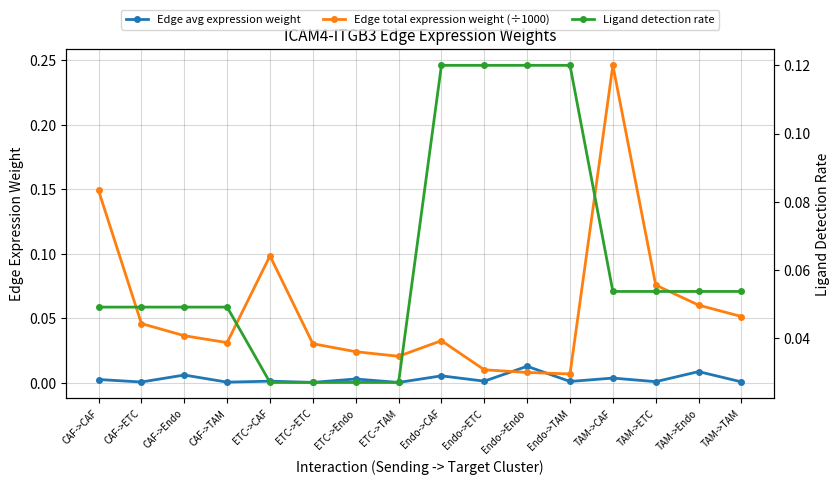

In Edge avg expression weight, how many points are lower than both neighbors (excluding endpoints)?

7